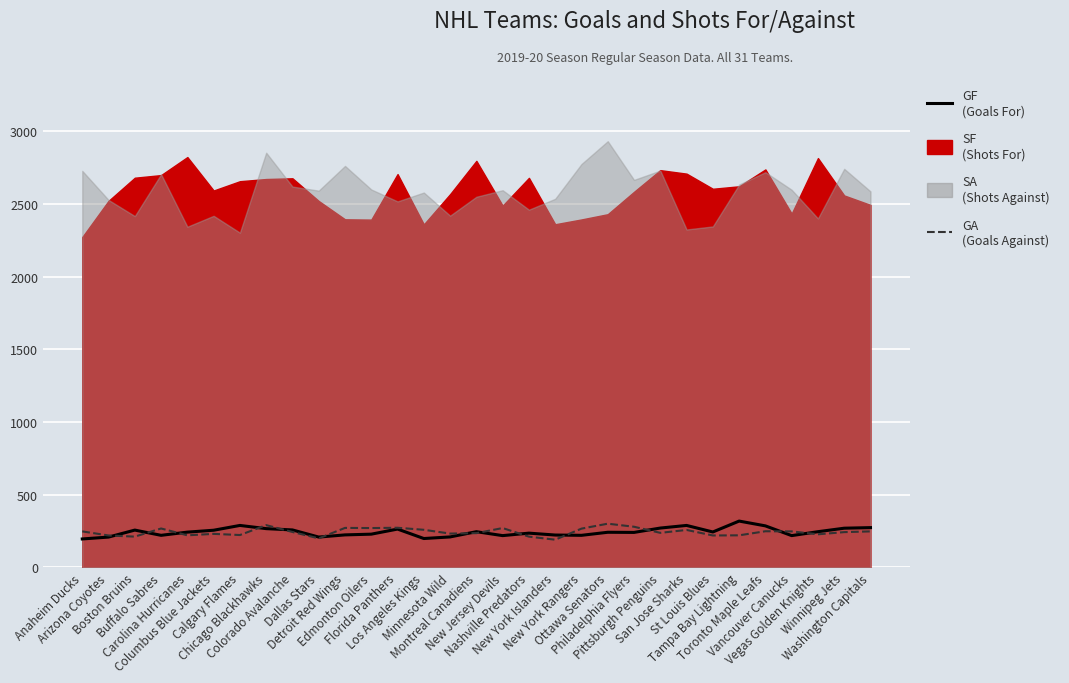

Where is GF (Goals For) nearest to the value 257?

Boston Bruins